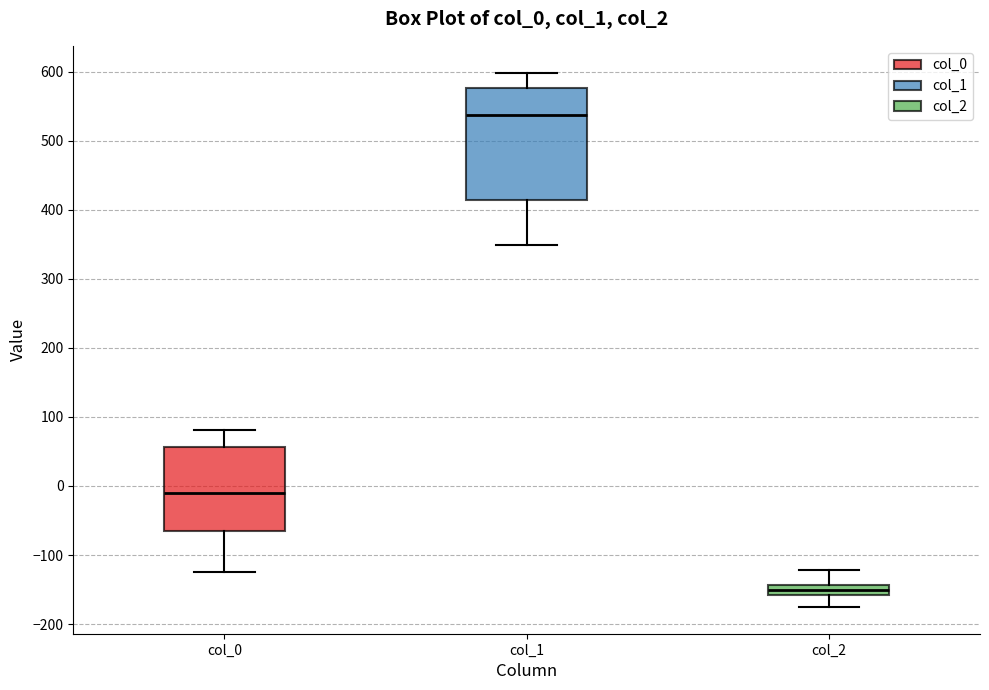

Which box has the highest median line?

col_1